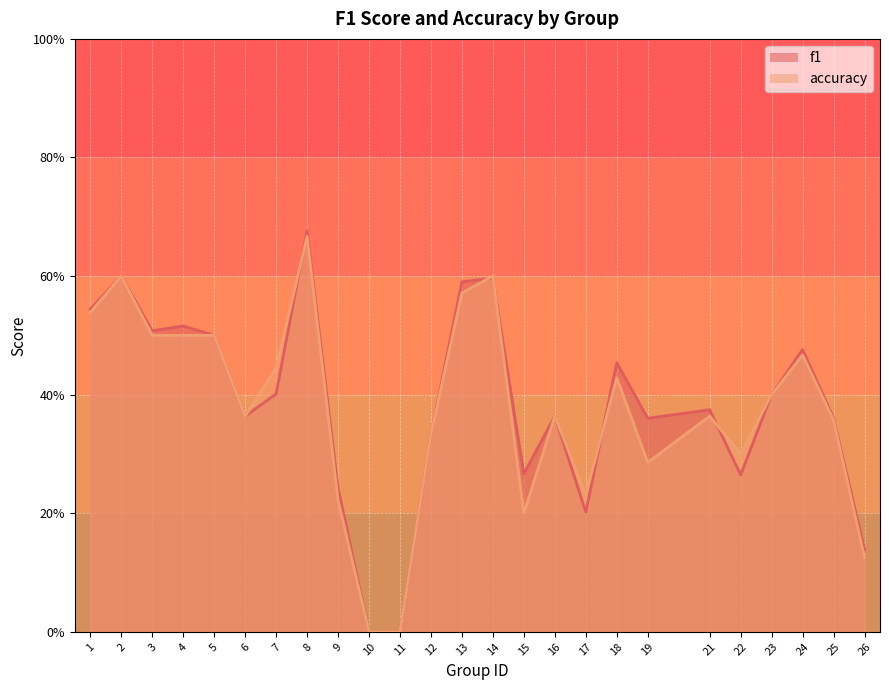

Which series has the largest total across all categories?

f1